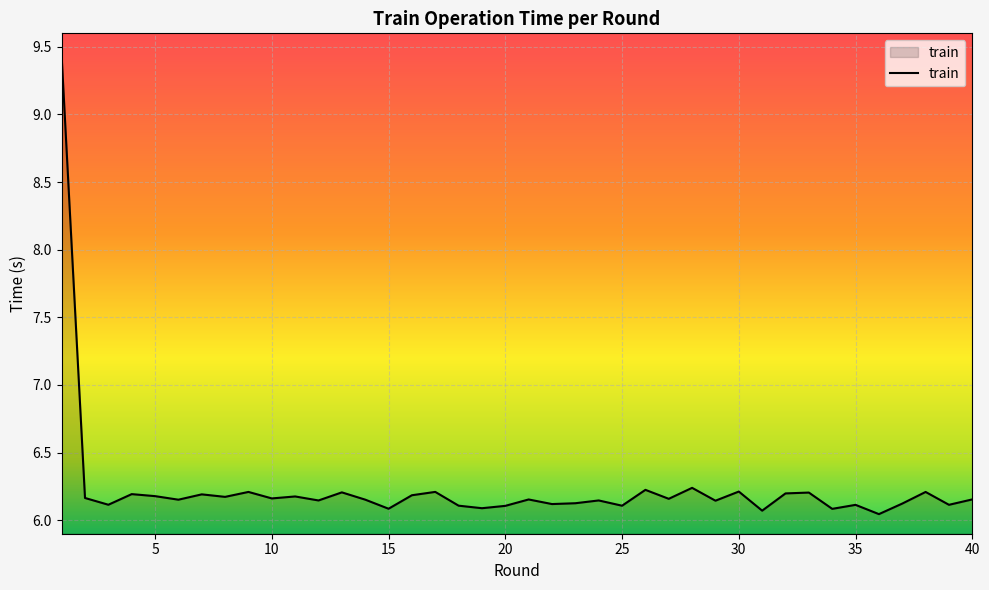

What is the greatest value displayed?

9.4